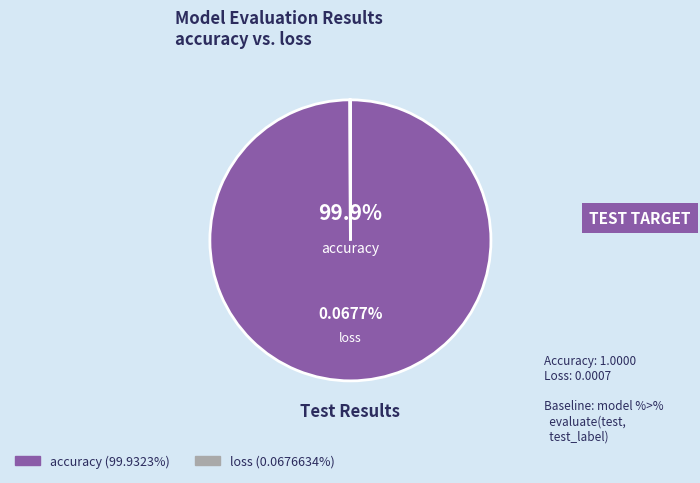

What portion of the pie excludes accuracy?

0.1%